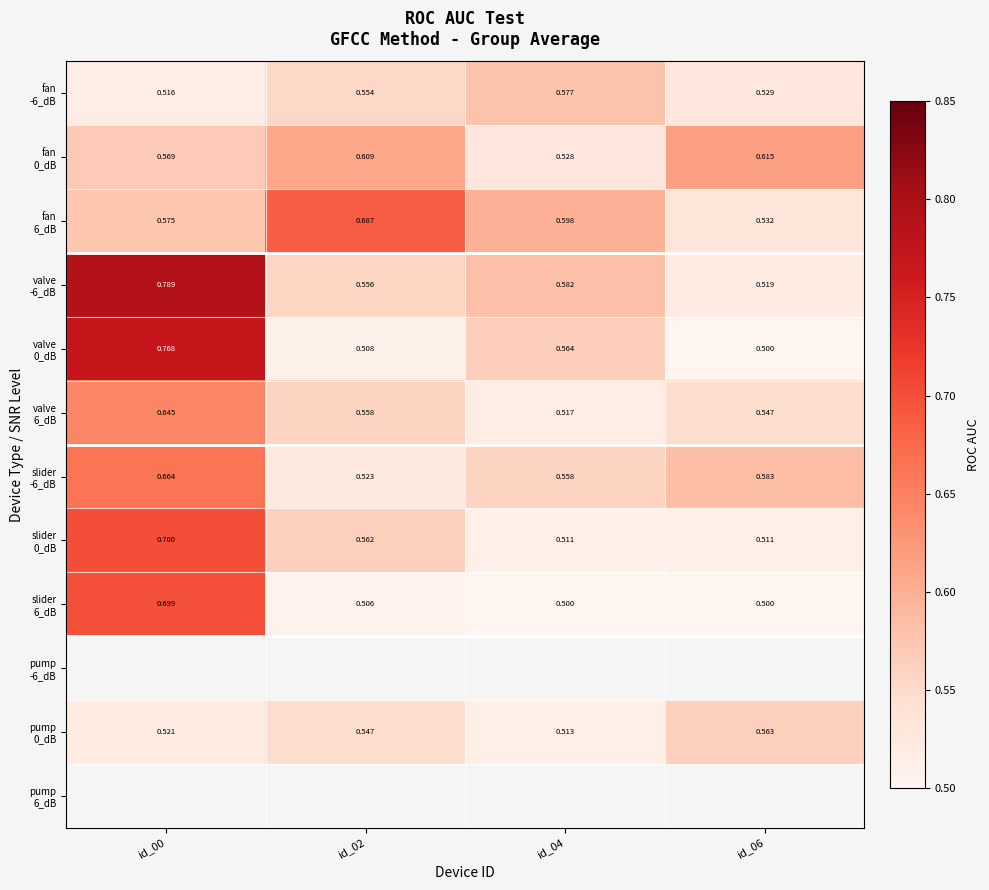

Is the value of pump 6_dB at id_02 greater than the value of valve 0_dB at id_04?

No